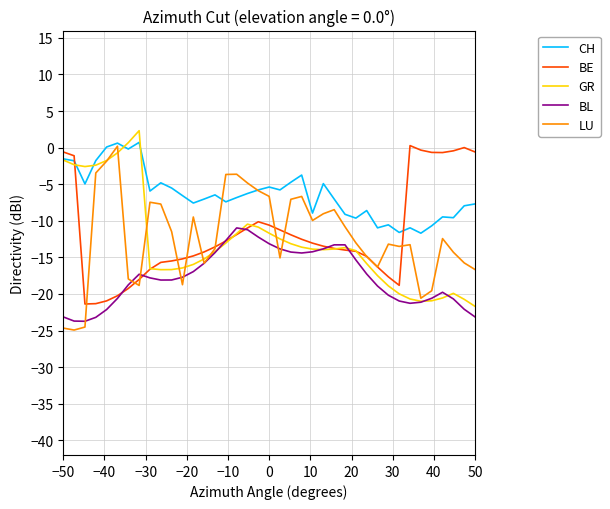

True or false: CH and BL intersect in this chart.

False